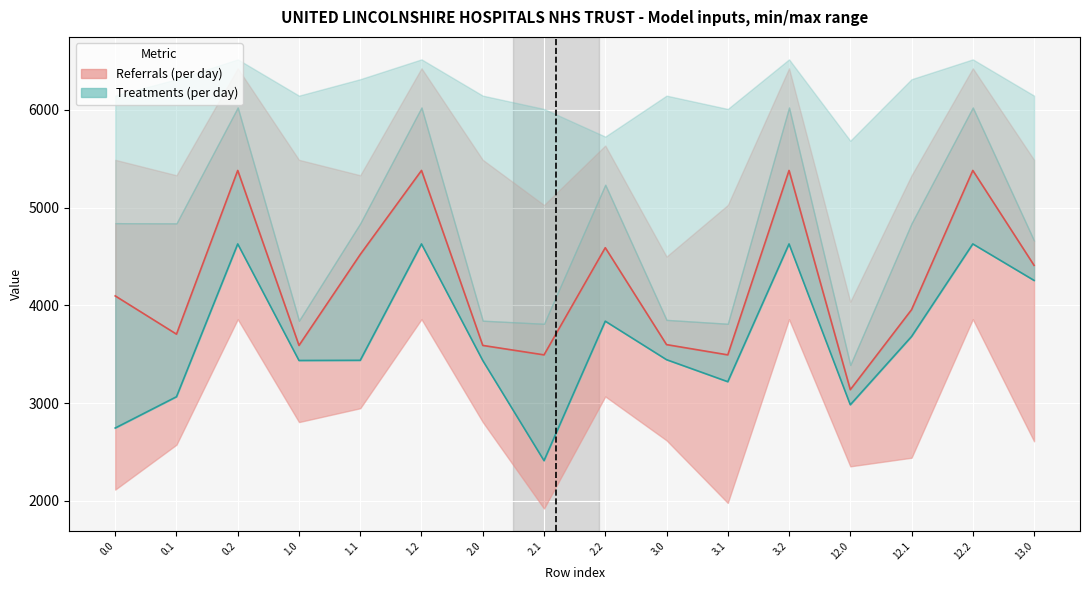

Reading right to left, what are all the values shown in this chart?

col_9: 2609.7	3858.5	2441.5	2353.5	3858.5	1979.4	2619.4	3068.5	1921.5	2806.3	3858.5	2947.7	2806.3	3858.5	2575.0	2115.5
col_10: 4255.2	4628.3	3681.4	2983.4	4628.3	3219.3	3444.4	3838.3	2411.8	3436.1	4628.3	3438.0	3436.1	4628.3	3065.2	2745.4
col_11: 4409.3	5379.9	3955.7	3137.5	5379.9	3493.5	3598.6	4589.8	3493.5	3590.3	5379.9	4520.5	3590.3	5379.9	3705.5	4096.7
col_12: 4662.1	6023.4	4838.5	3390.3	6023.4	3811.6	3851.4	5233.3	3811.6	3843.1	6023.4	4838.5	3843.1	6023.4	4838.5	4840.5
col_13: 5488.5	6424.8	5330.8	4038.3	6424.8	5026.3	4499.4	5634.8	5026.3	5488.5	6424.8	5330.8	5488.5	6424.8	5330.8	5488.5
col_14: 6144.8	6516.0	6313.2	5683.8	6516.0	6008.8	6144.8	5726.0	6008.8	6144.8	6516.0	6313.2	6144.8	6516.0	6313.2	6144.8